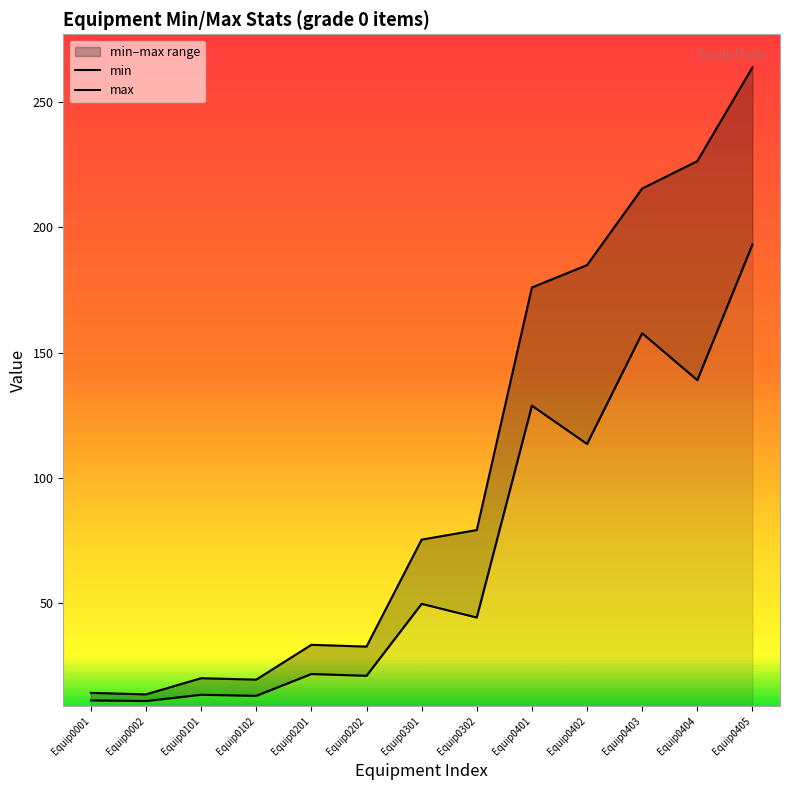

In max, how many points are lower than both neighbors (excluding endpoints)?

3